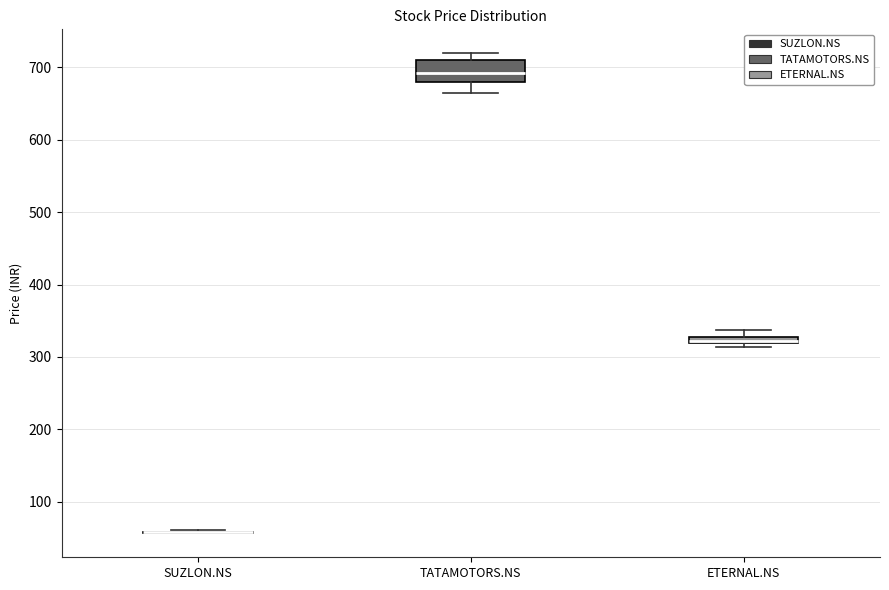

Comparing the boxes themselves (not the whiskers), which one is the tallest?

TATAMOTORS.NS